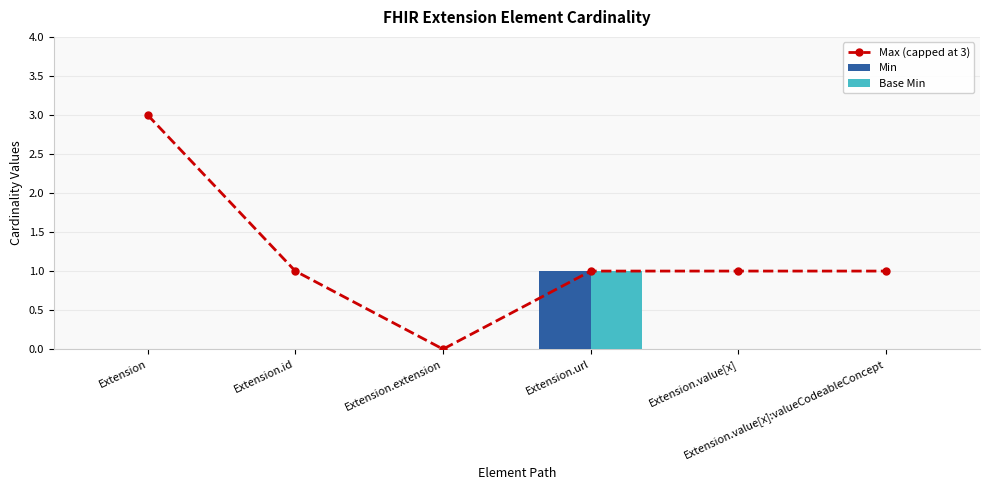

What position from the right is Extension.extension?

4